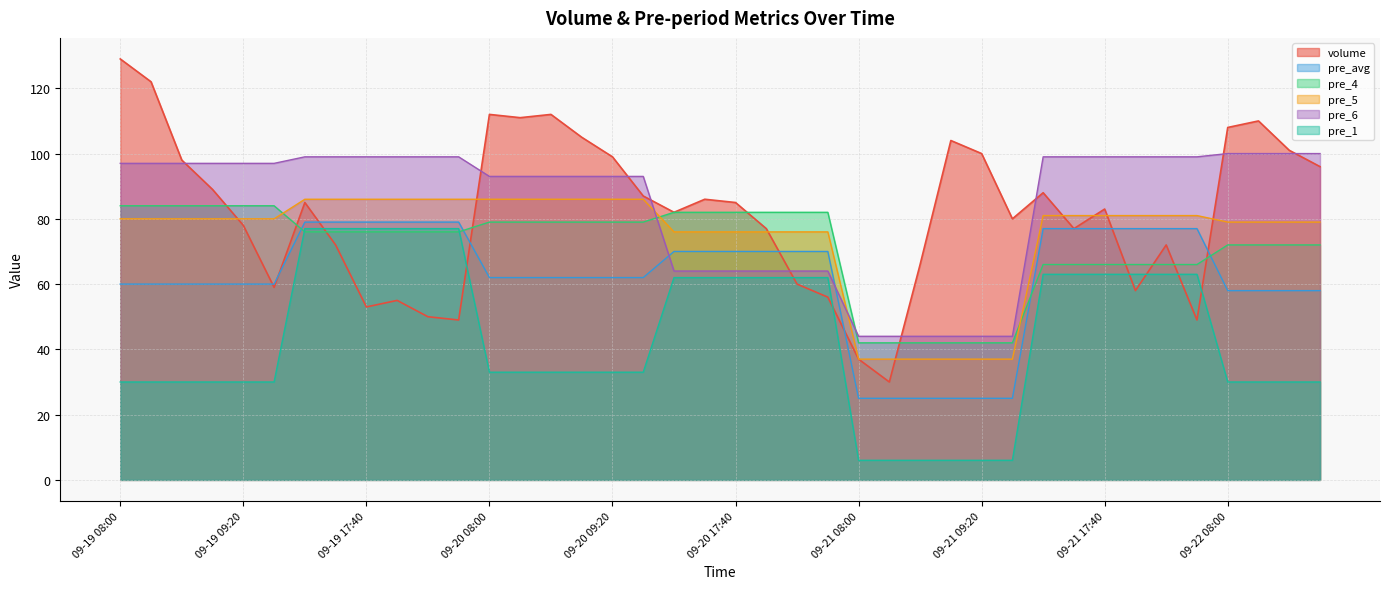

Reading right to left, what are all the values shown in this chart?

volume: 09-22 09:00=96	09-22 08:40=101	09-22 08:20=110	09-22 08:00=108	09-21 18:40=49	09-21 18:20=72	09-21 18:00=58	09-21 17:40=83	09-21 17:20=77	09-21 17:00=88	09-21 09:40=80	09-21 09:20=100	09-21 09:00=104	09-21 08:40=66	09-21 08:20=30	09-21 08:00=37	09-20 18:40=56	09-20 18:20=60	09-20 18:00=77	09-20 17:40=85	09-20 17:20=86	09-20 17:00=82	09-20 09:40=87	09-20 09:20=99	09-20 09:00=105	09-20 08:40=112	09-20 08:20=111	09-20 08:00=112	09-19 18:40=49	09-19 18:20=50	09-19 18:00=55	09-19 17:40=53	09-19 17:20=72	09-19 17:00=85	09-19 09:40=59	09-19 09:20=78	09-19 09:00=89	09-19 08:40=98	09-19 08:20=122	09-19 08:00=129
pre_avg: 09-22 09:00=58	09-22 08:40=58	09-22 08:20=58	09-22 08:00=58	09-21 18:40=77	09-21 18:20=77	09-21 18:00=77	09-21 17:40=77	09-21 17:20=77	09-21 17:00=77	09-21 09:40=25	09-21 09:20=25	09-21 09:00=25	09-21 08:40=25	09-21 08:20=25	09-21 08:00=25	09-20 18:40=70	09-20 18:20=70	09-20 18:00=70	09-20 17:40=70	09-20 17:20=70	09-20 17:00=70	09-20 09:40=62	09-20 09:20=62	09-20 09:00=62	09-20 08:40=62	09-20 08:20=62	09-20 08:00=62	09-19 18:40=79	09-19 18:20=79	09-19 18:00=79	09-19 17:40=79	09-19 17:20=79	09-19 17:00=79	09-19 09:40=60	09-19 09:20=60	09-19 09:00=60	09-19 08:40=60	09-19 08:20=60	09-19 08:00=60
pre_4: 09-22 09:00=72	09-22 08:40=72	09-22 08:20=72	09-22 08:00=72	09-21 18:40=66	09-21 18:20=66	09-21 18:00=66	09-21 17:40=66	09-21 17:20=66	09-21 17:00=66	09-21 09:40=42	09-21 09:20=42	09-21 09:00=42	09-21 08:40=42	09-21 08:20=42	09-21 08:00=42	09-20 18:40=82	09-20 18:20=82	09-20 18:00=82	09-20 17:40=82	09-20 17:20=82	09-20 17:00=82	09-20 09:40=79	09-20 09:20=79	09-20 09:00=79	09-20 08:40=79	09-20 08:20=79	09-20 08:00=79	09-19 18:40=76	09-19 18:20=76	09-19 18:00=76	09-19 17:40=76	09-19 17:20=76	09-19 17:00=76	09-19 09:40=84	09-19 09:20=84	09-19 09:00=84	09-19 08:40=84	09-19 08:20=84	09-19 08:00=84
pre_5: 09-22 09:00=79	09-22 08:40=79	09-22 08:20=79	09-22 08:00=79	09-21 18:40=81	09-21 18:20=81	09-21 18:00=81	09-21 17:40=81	09-21 17:20=81	09-21 17:00=81	09-21 09:40=37	09-21 09:20=37	09-21 09:00=37	09-21 08:40=37	09-21 08:20=37	09-21 08:00=37	09-20 18:40=76	09-20 18:20=76	09-20 18:00=76	09-20 17:40=76	09-20 17:20=76	09-20 17:00=76	09-20 09:40=86	09-20 09:20=86	09-20 09:00=86	09-20 08:40=86	09-20 08:20=86	09-20 08:00=86	09-19 18:40=86	09-19 18:20=86	09-19 18:00=86	09-19 17:40=86	09-19 17:20=86	09-19 17:00=86	09-19 09:40=80	09-19 09:20=80	09-19 09:00=80	09-19 08:40=80	09-19 08:20=80	09-19 08:00=80
pre_6: 09-22 09:00=100	09-22 08:40=100	09-22 08:20=100	09-22 08:00=100	09-21 18:40=99	09-21 18:20=99	09-21 18:00=99	09-21 17:40=99	09-21 17:20=99	09-21 17:00=99	09-21 09:40=44	09-21 09:20=44	09-21 09:00=44	09-21 08:40=44	09-21 08:20=44	09-21 08:00=44	09-20 18:40=64	09-20 18:20=64	09-20 18:00=64	09-20 17:40=64	09-20 17:20=64	09-20 17:00=64	09-20 09:40=93	09-20 09:20=93	09-20 09:00=93	09-20 08:40=93	09-20 08:20=93	09-20 08:00=93	09-19 18:40=99	09-19 18:20=99	09-19 18:00=99	09-19 17:40=99	09-19 17:20=99	09-19 17:00=99	09-19 09:40=97	09-19 09:20=97	09-19 09:00=97	09-19 08:40=97	09-19 08:20=97	09-19 08:00=97
pre_1: 09-22 09:00=30	09-22 08:40=30	09-22 08:20=30	09-22 08:00=30	09-21 18:40=63	09-21 18:20=63	09-21 18:00=63	09-21 17:40=63	09-21 17:20=63	09-21 17:00=63	09-21 09:40=6	09-21 09:20=6	09-21 09:00=6	09-21 08:40=6	09-21 08:20=6	09-21 08:00=6	09-20 18:40=62	09-20 18:20=62	09-20 18:00=62	09-20 17:40=62	09-20 17:20=62	09-20 17:00=62	09-20 09:40=33	09-20 09:20=33	09-20 09:00=33	09-20 08:40=33	09-20 08:20=33	09-20 08:00=33	09-19 18:40=77	09-19 18:20=77	09-19 18:00=77	09-19 17:40=77	09-19 17:20=77	09-19 17:00=77	09-19 09:40=30	09-19 09:20=30	09-19 09:00=30	09-19 08:40=30	09-19 08:20=30	09-19 08:00=30